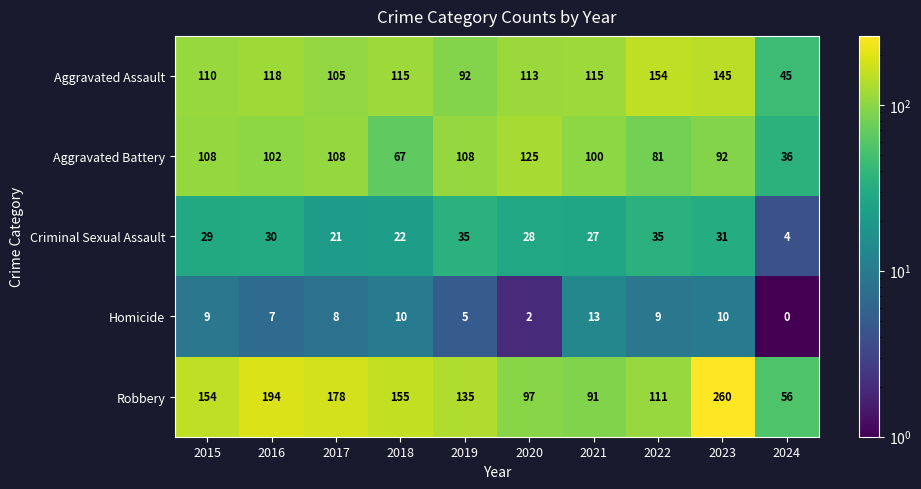

Which series has the largest range (max minus min)?

Robbery